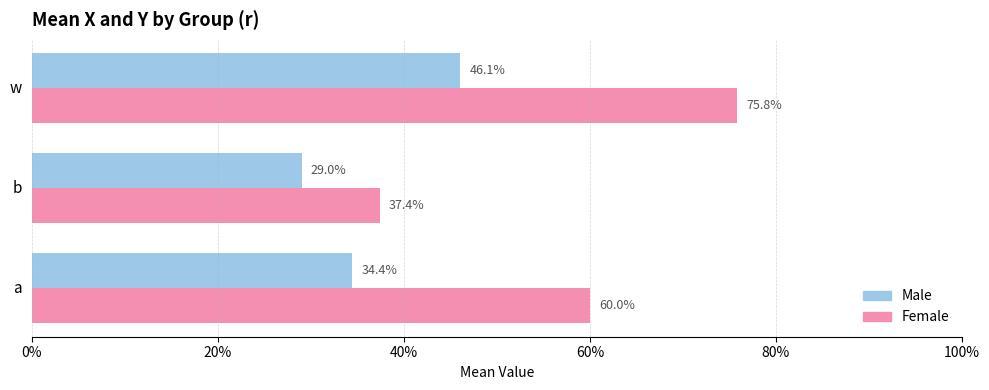

What is the sum of all Male values?

1.1